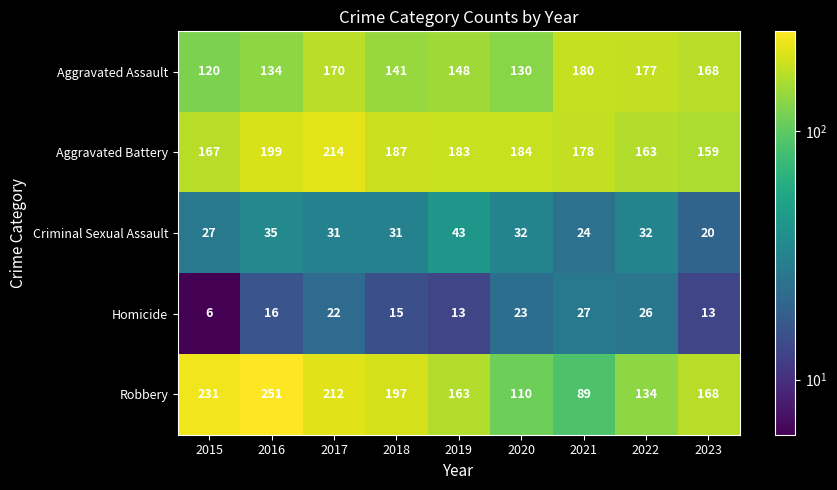

What is the difference between the maximum and minimum values in the Criminal Sexual Assault series?

23